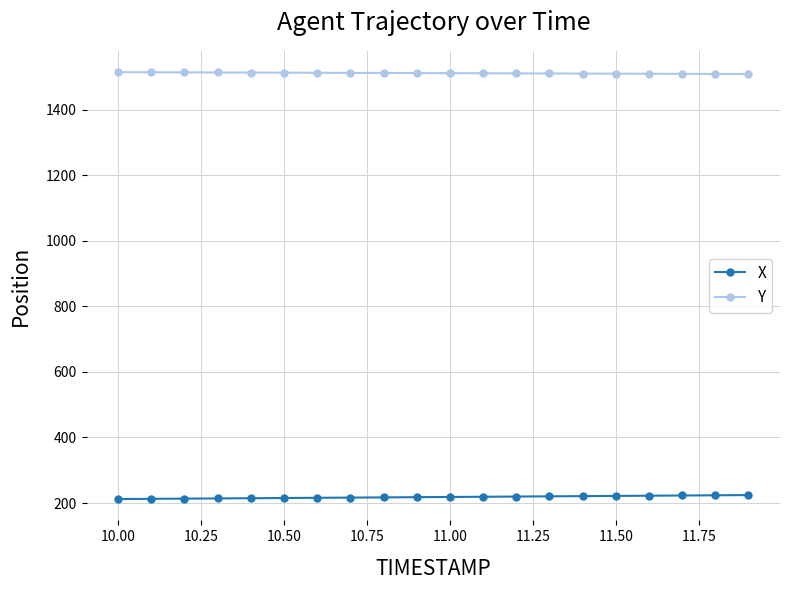

What is the greatest value displayed?

1513.9